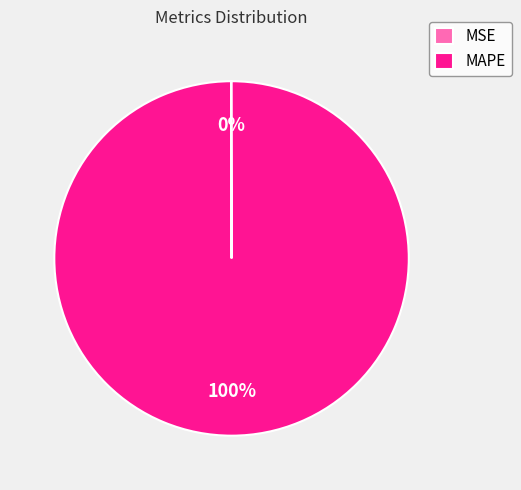

Is MAPE the majority of the pie?

Yes